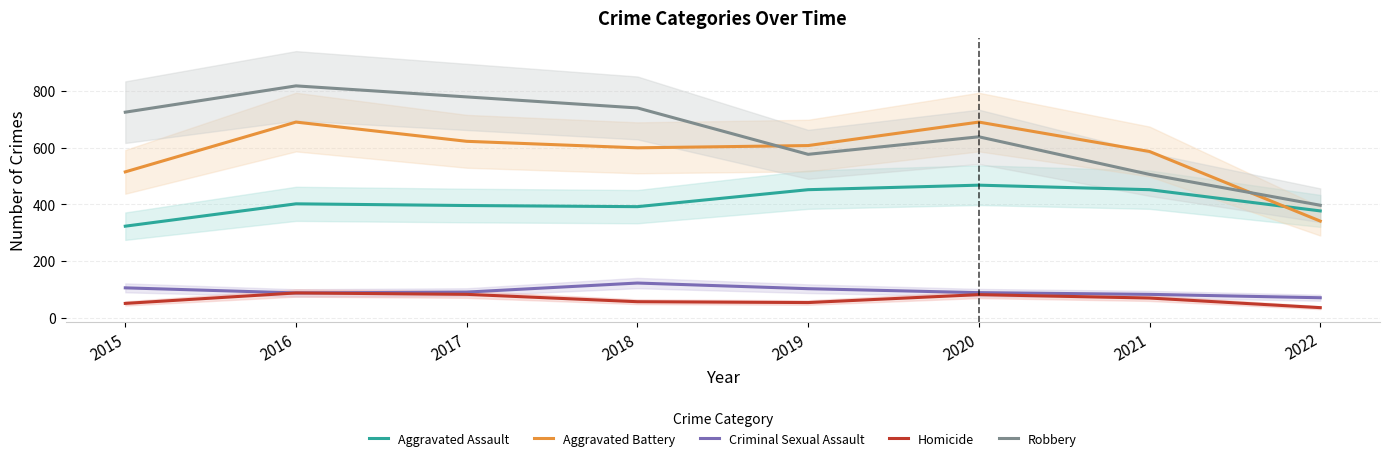

Reading left to right, what are all the values shown in this chart?

Aggravated Assault: 323	402	396	392	452	468	452	377
Aggravated Battery: 515	691	623	600	608	691	587	341
Criminal Sexual Assault: 105	87	90	122	102	88	82	70
Homicide: 50	87	82	56	53	81	69	35
Robbery: 726	819	780	741	577	639	506	397